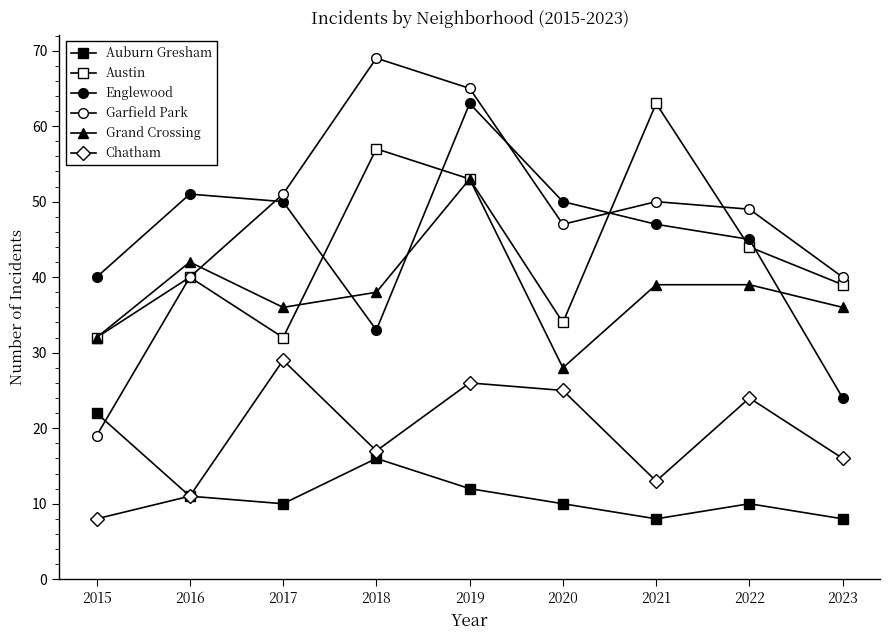

The value of Garfield Park at 2018 is 116. True or false?

False